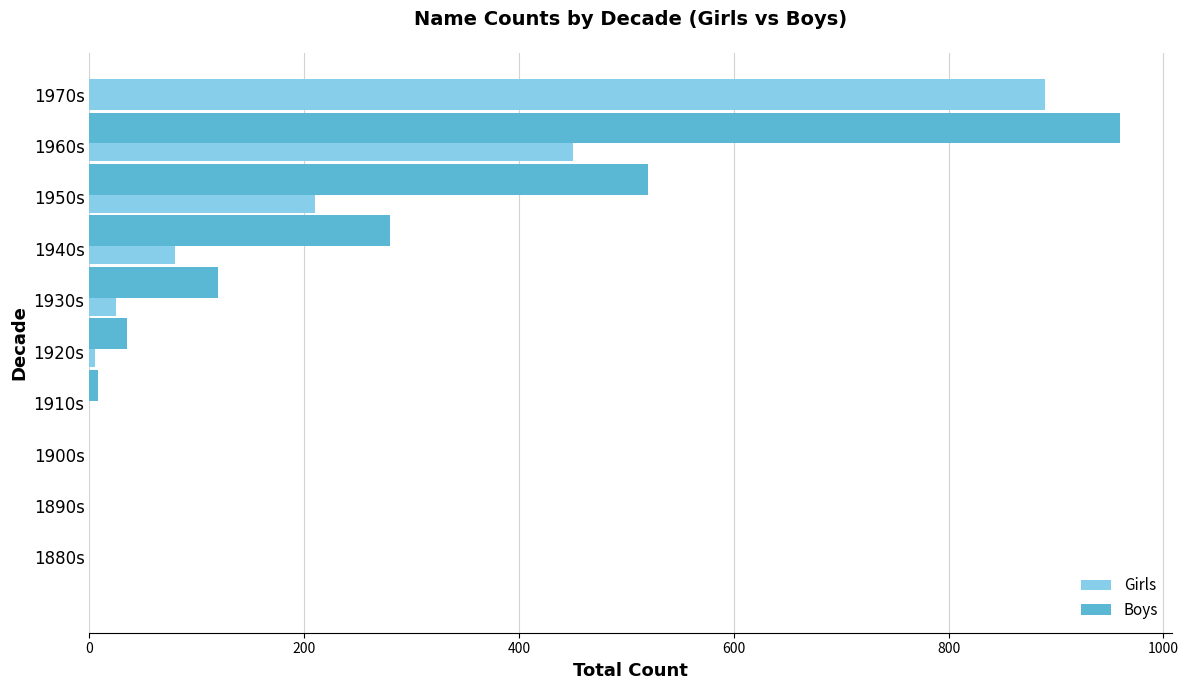

Which series has the largest total across all categories?

Boys